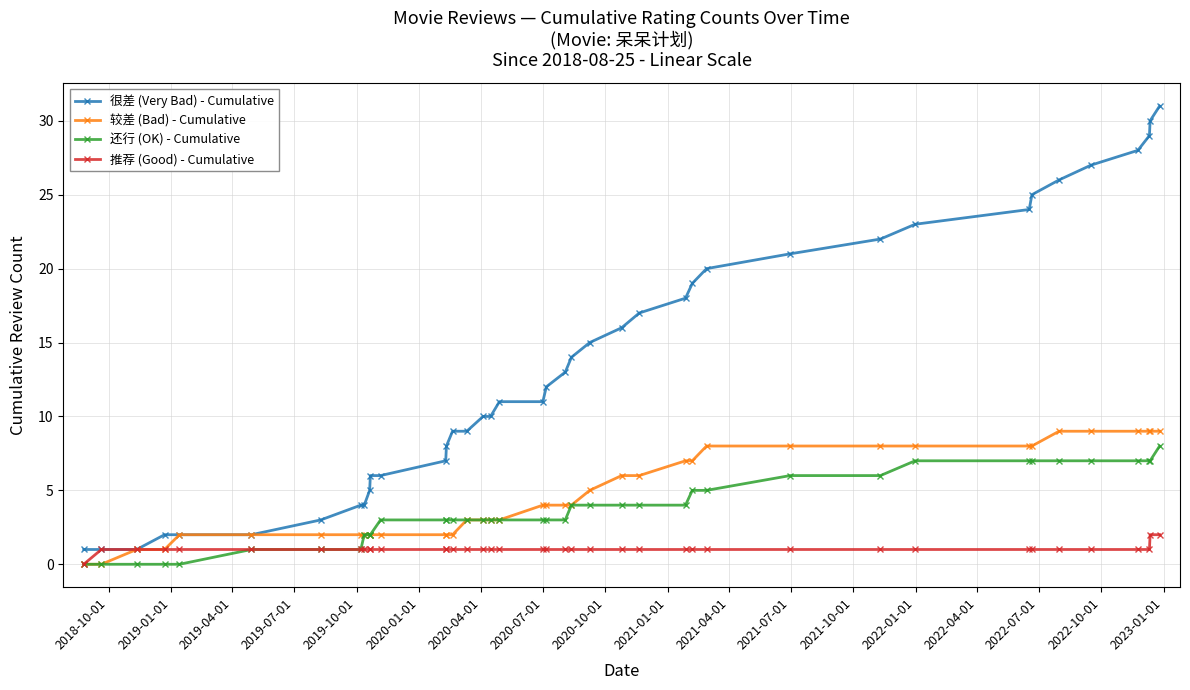

How many data points does each series have?

40